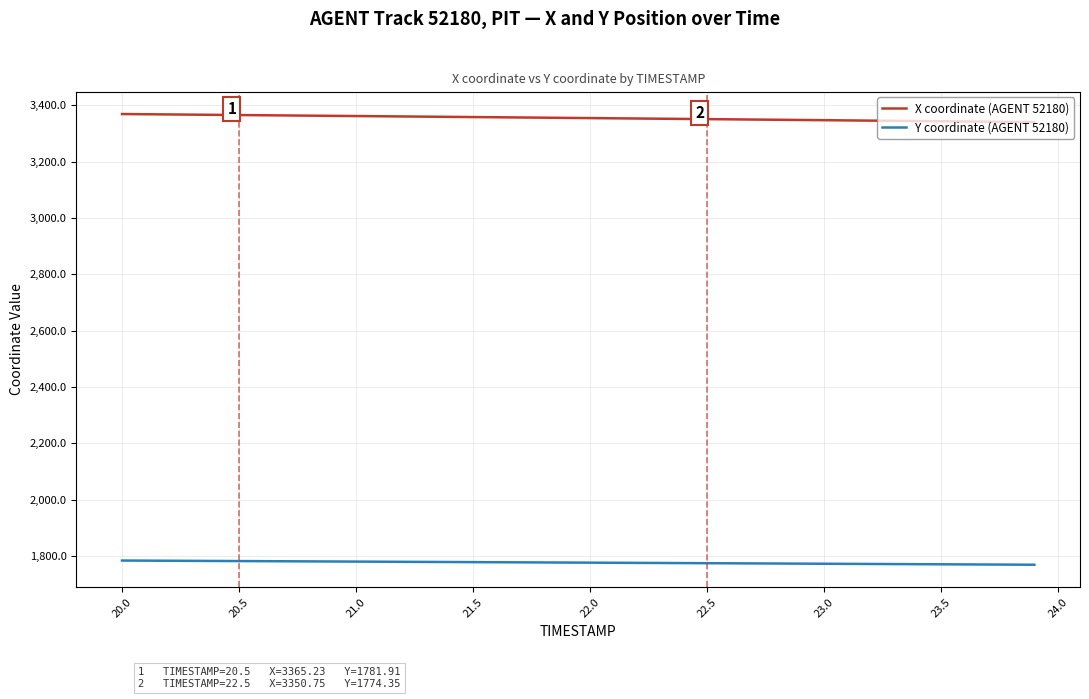

What is the greatest value displayed?

3368.8